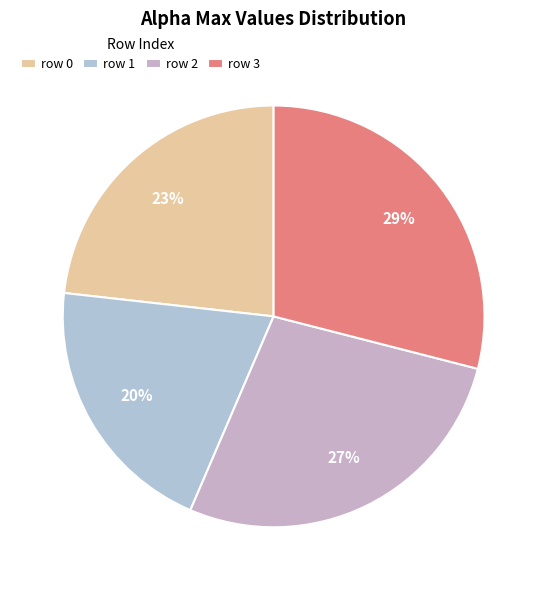

How many segments does this pie chart have?

4